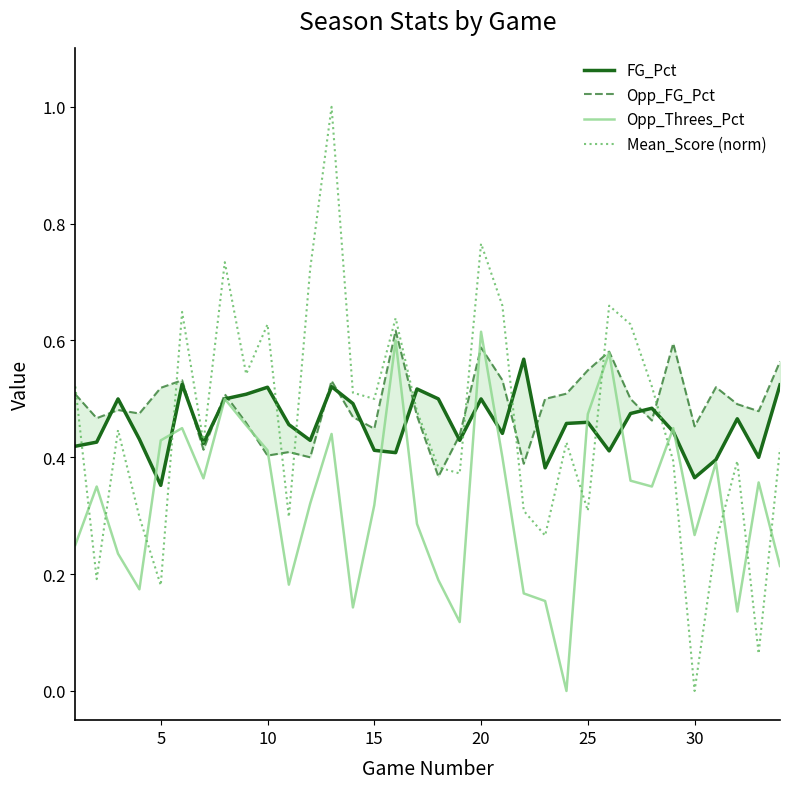

Reading left to right, transcribe all the data shown in this chart.

FG_Pct: 0.4	0.4	0.5	0.4	0.4	0.5	0.4	0.5	0.5	0.5	0.5	0.4	0.5	0.5	0.4	0.4	0.5	0.5	0.4	0.5	0.4	0.6	0.4	0.5	0.5	0.4	0.5	0.5	0.4	0.4	0.4	0.5	0.4	0.5
Opp_FG_Pct: 0.5	0.5	0.5	0.5	0.5	0.5	0.4	0.5	0.5	0.4	0.4	0.4	0.5	0.5	0.4	0.6	0.5	0.4	0.4	0.6	0.5	0.4	0.5	0.5	0.5	0.6	0.5	0.5	0.6	0.5	0.5	0.5	0.5	0.6
Opp_Threes_Pct: 0.2	0.3	0.2	0.2	0.4	0.5	0.4	0.5	0.5	0.4	0.2	0.3	0.4	0.1	0.3	0.6	0.3	0.2	0.1	0.6	0.4	0.2	0.2	0.0	0.5	0.6	0.4	0.3	0.5	0.3	0.4	0.1	0.4	0.2
Mean_Score (norm): 0.5	0.2	0.4	0.3	0.2	0.6	0.4	0.7	0.5	0.6	0.3	0.7	1.0	0.5	0.5	0.6	0.5	0.4	0.4	0.8	0.7	0.3	0.3	0.4	0.3	0.7	0.6	0.5	0.4	0.0	0.3	0.4	0.1	0.4